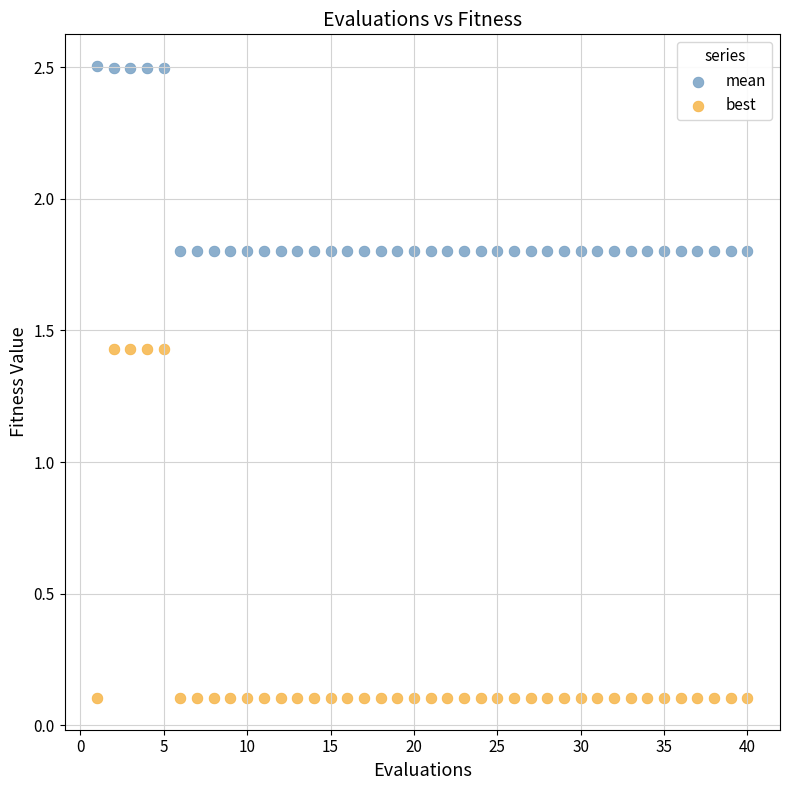

Which series reaches the maximum Y coordinate?

mean